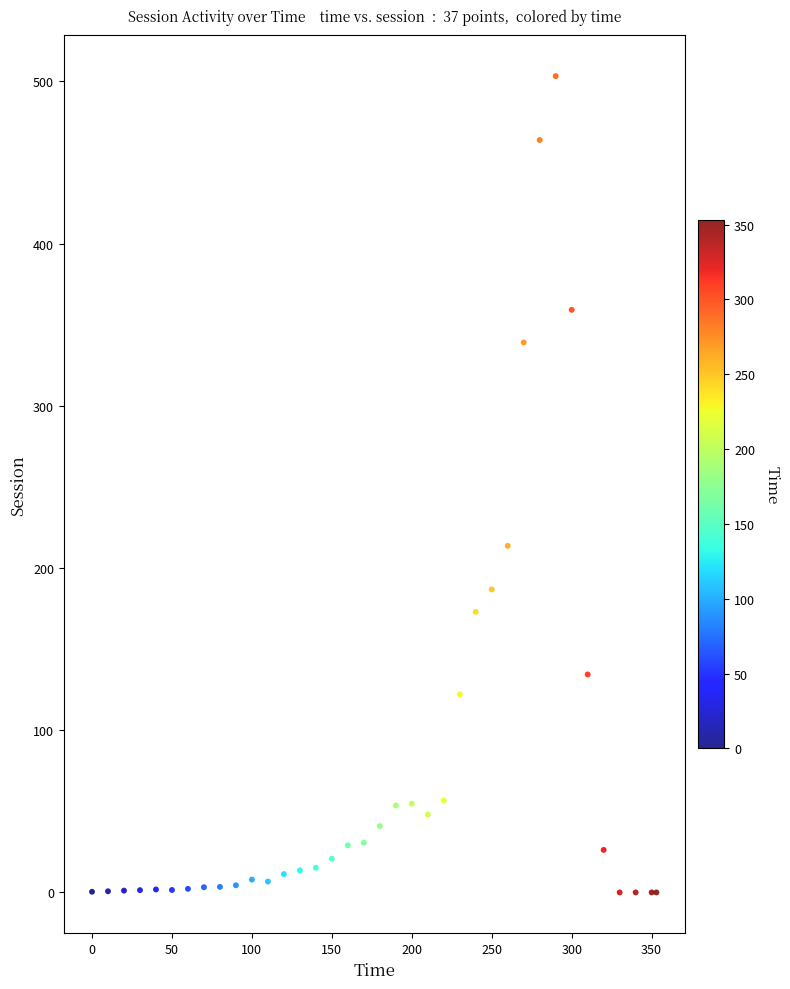

What Y value in the scatter plot is closest to 251?

213.7